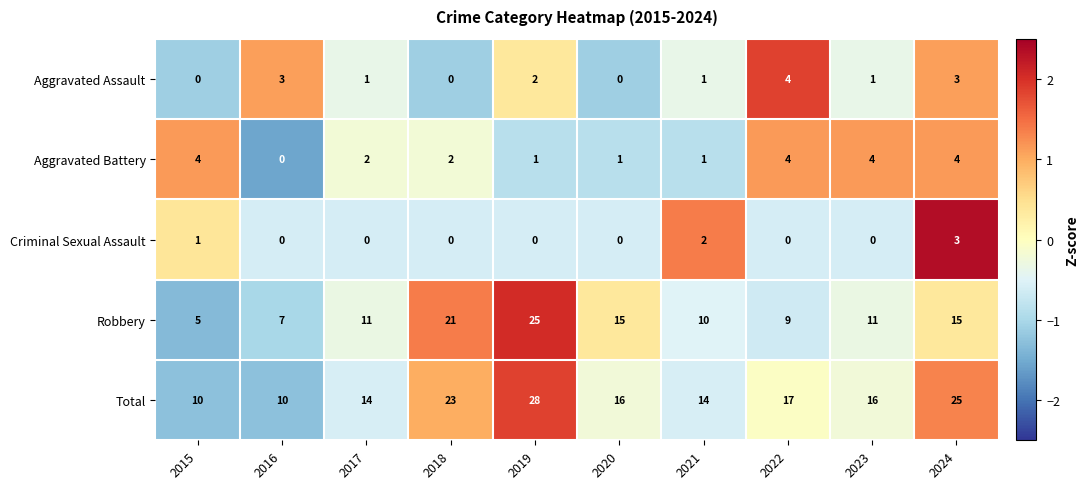

Rank the series at 2023 from lowest to highest value.

Criminal Sexual Assault, Aggravated Assault, Aggravated Battery, Robbery, Total